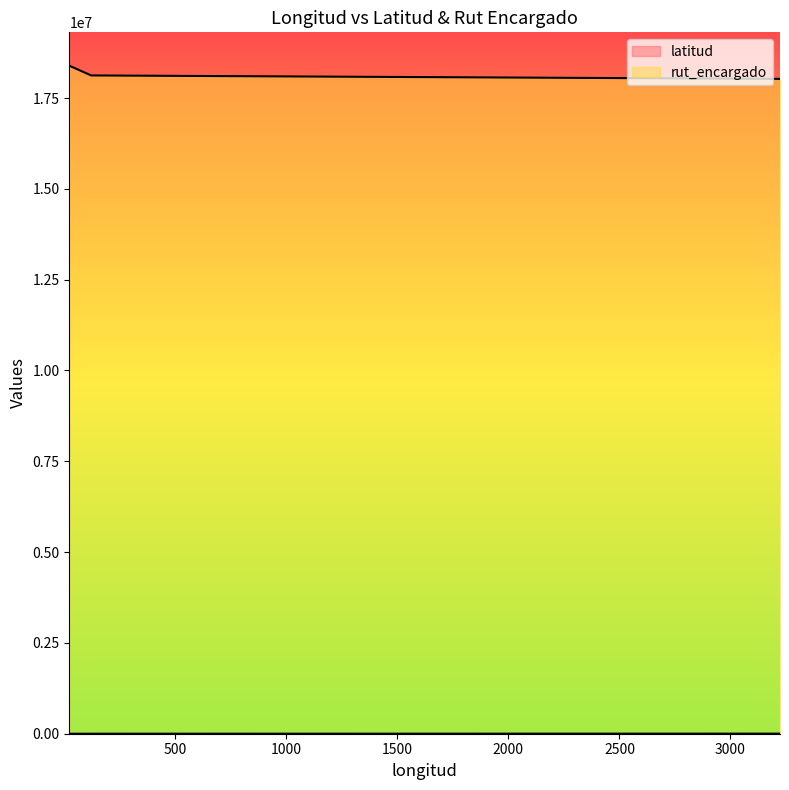

What is the value of the 3rd point from the left?

2323